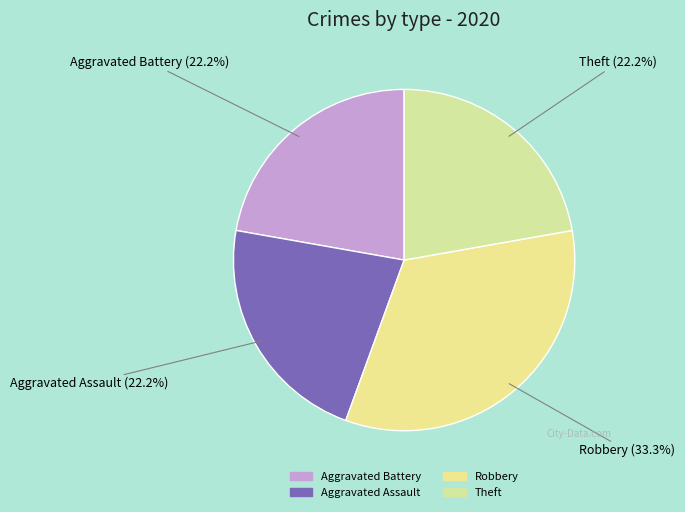

Between Theft and Robbery, which is larger?

Robbery